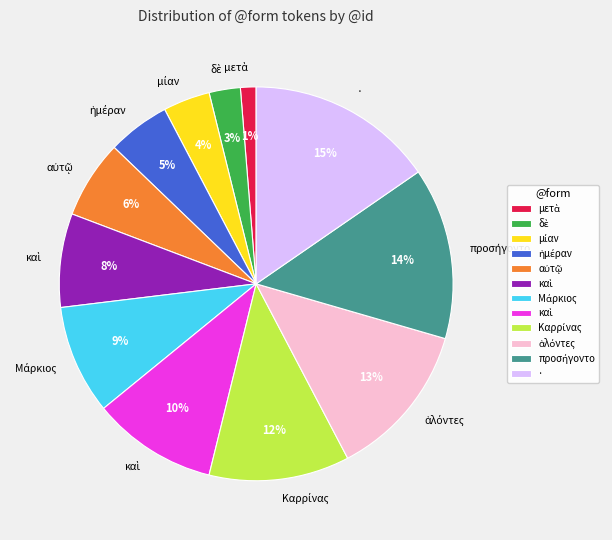

Is there any slice that represents more than half of the pie?

No